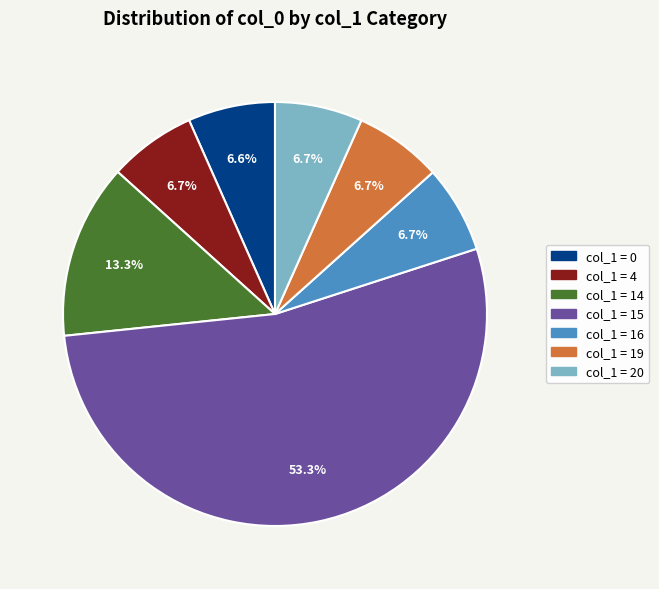

Does any single category account for the majority?

Yes